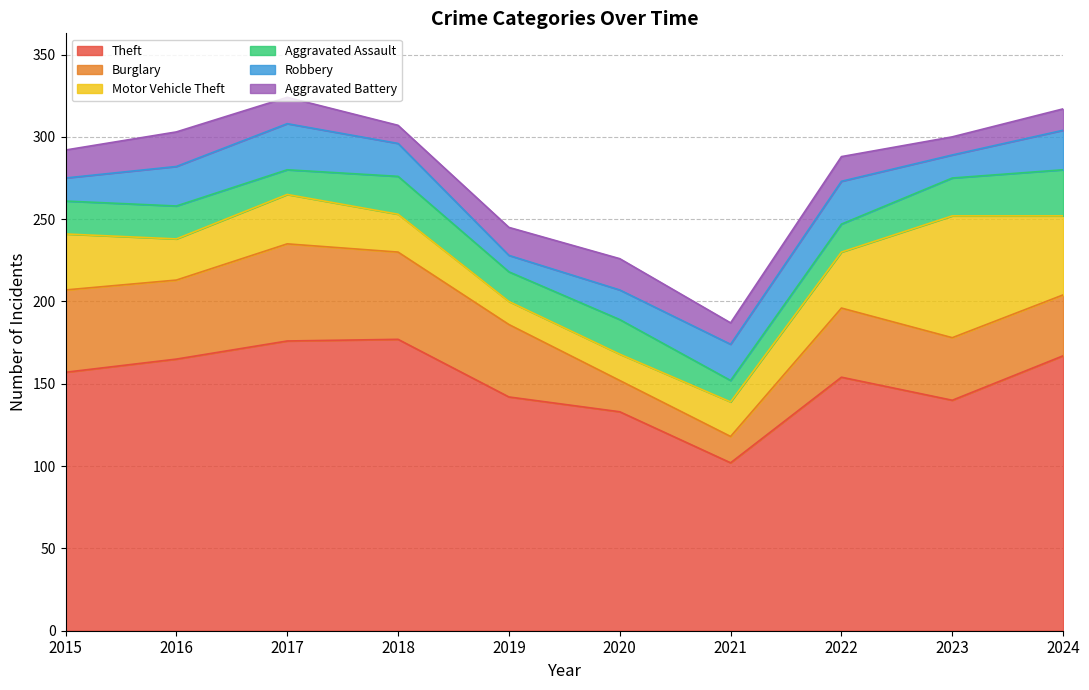

How many series are shown in this chart?

6